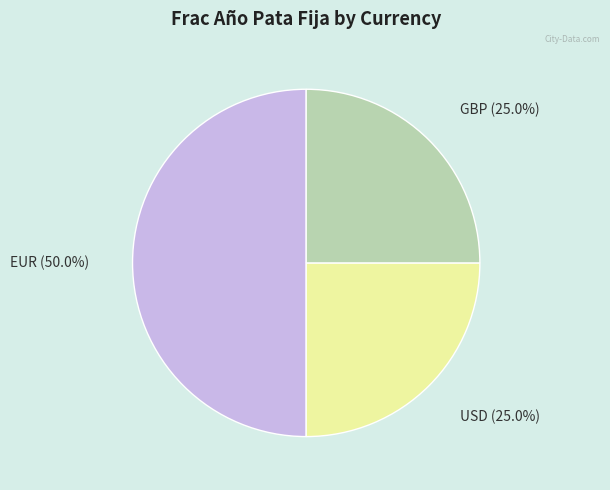

The USD slice represents 25% of the pie. True or false?

True